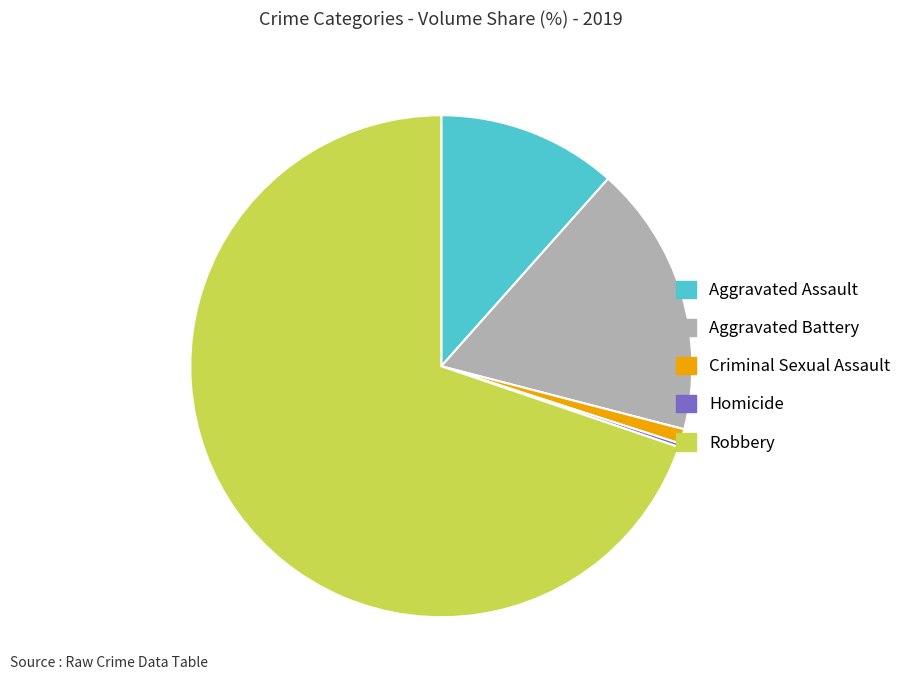

Which slice is the largest?

Robbery